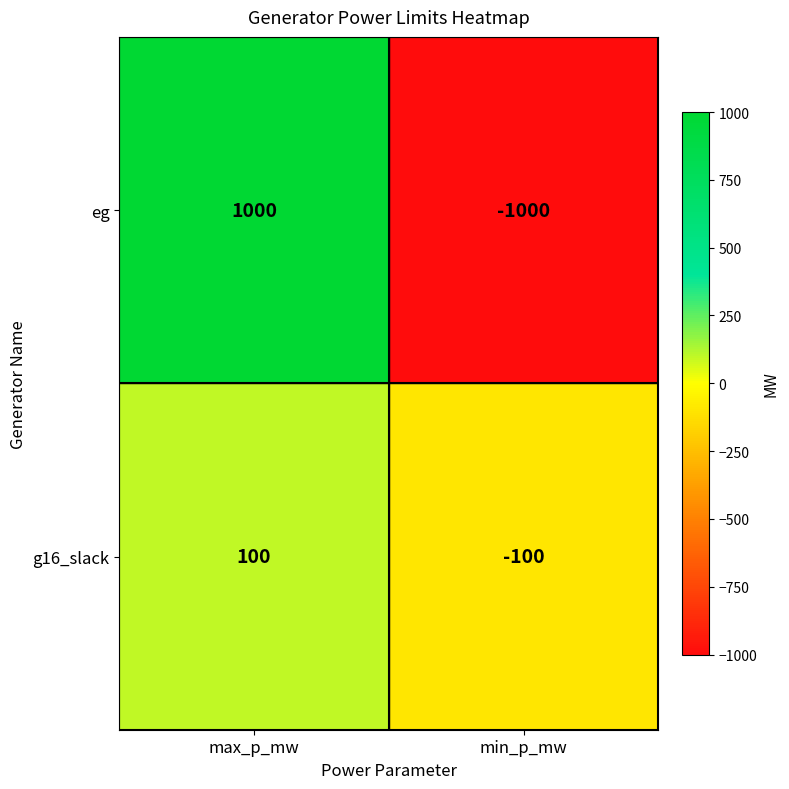

What is the minimum value for eg?

-1000